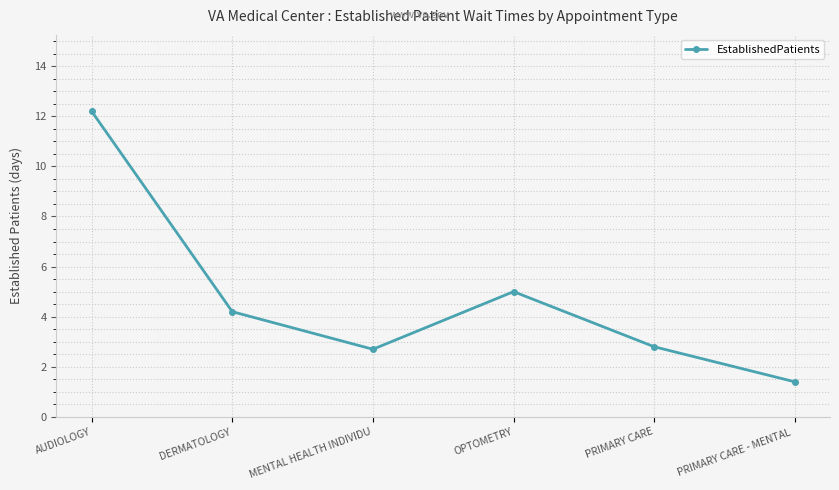

What is the minimum value shown in the chart?

1.4